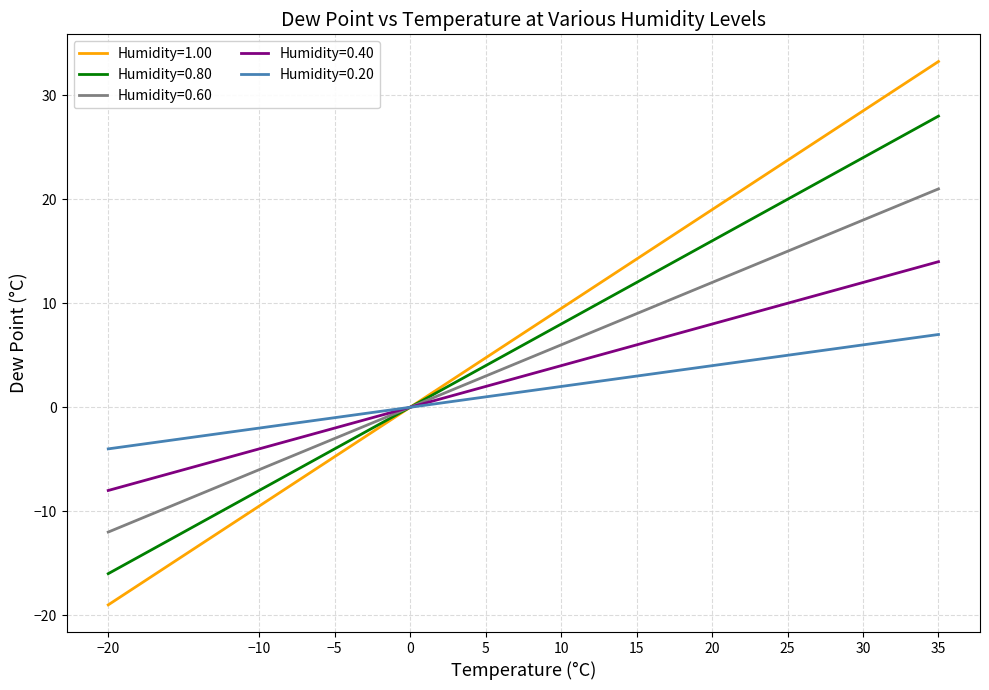

At which label does Humidity=0.40 reach its minimum?

−20